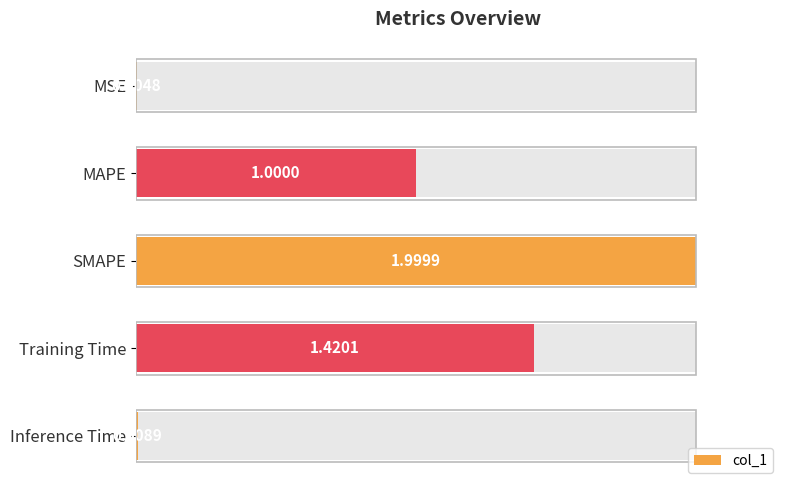

The chart shows a value of 0.0 at Inference Time. True or false?

False